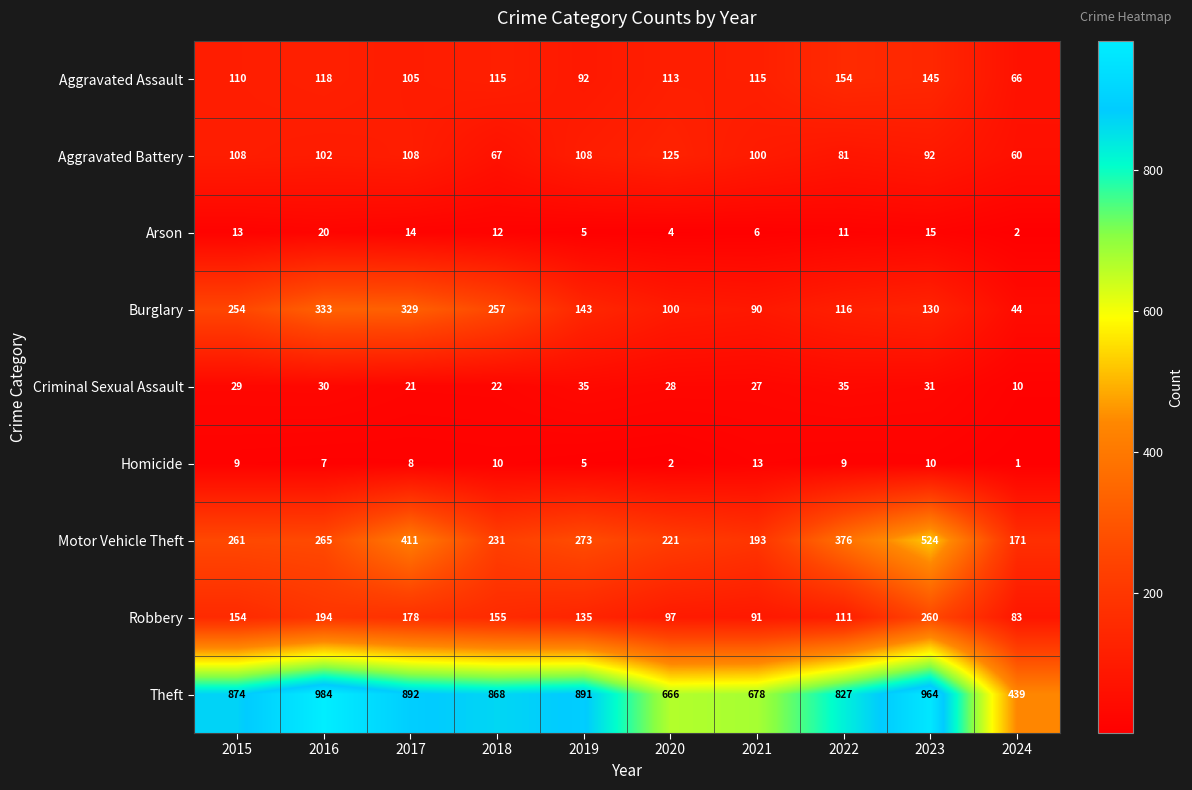

Which series has the widest spread of values?

Theft